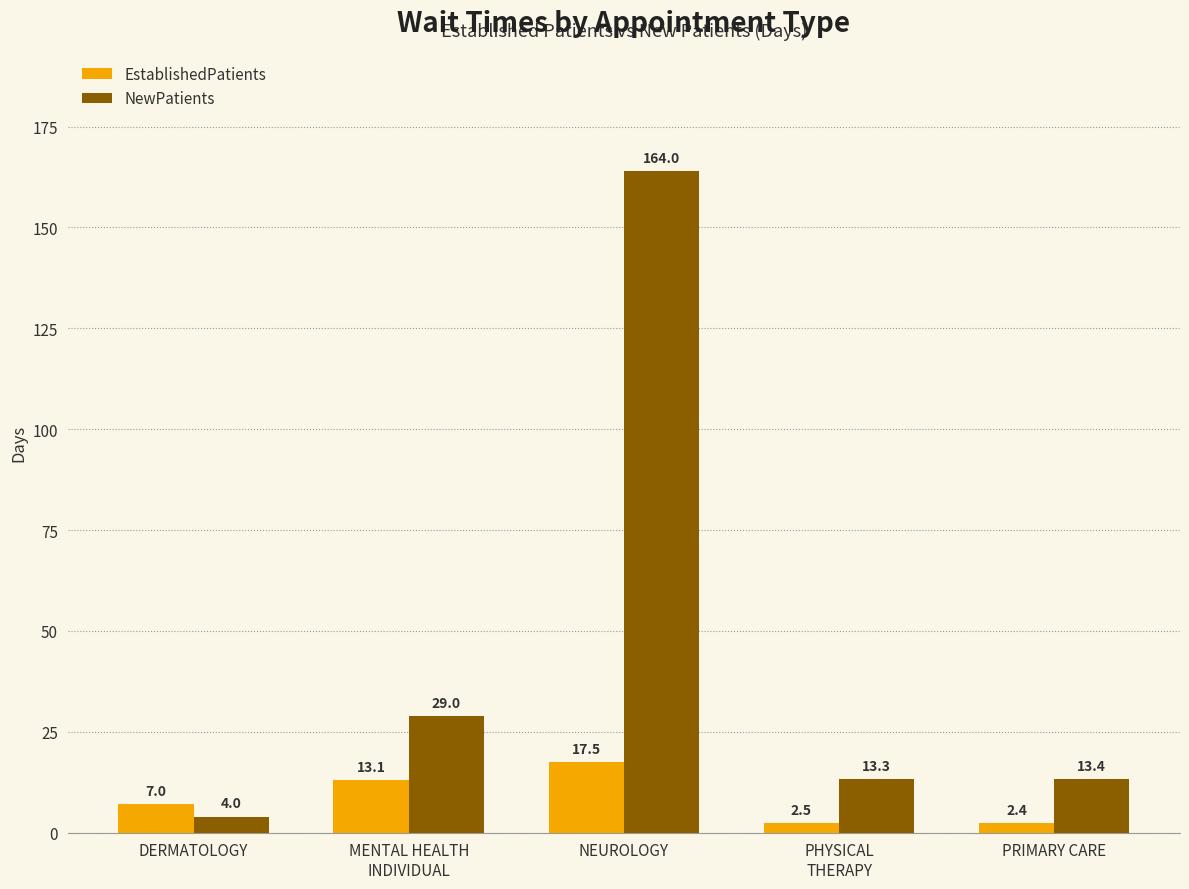

How many series are shown in this chart?

2